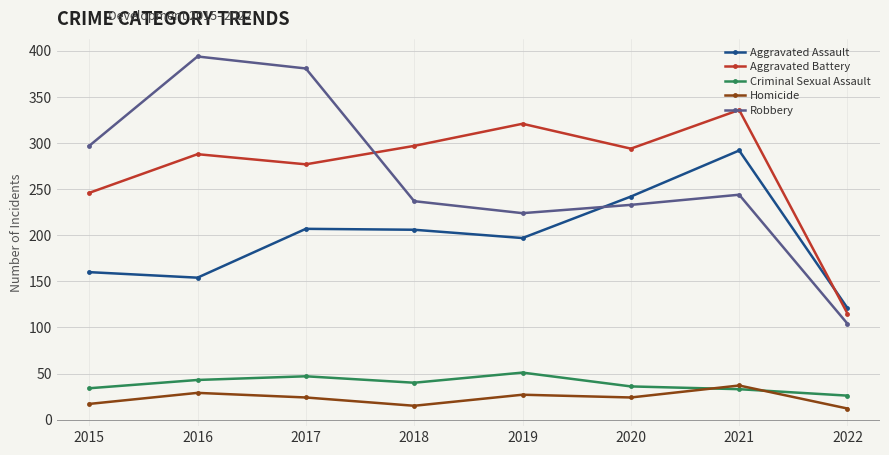

Is this an area chart (filled region under the line)?

No